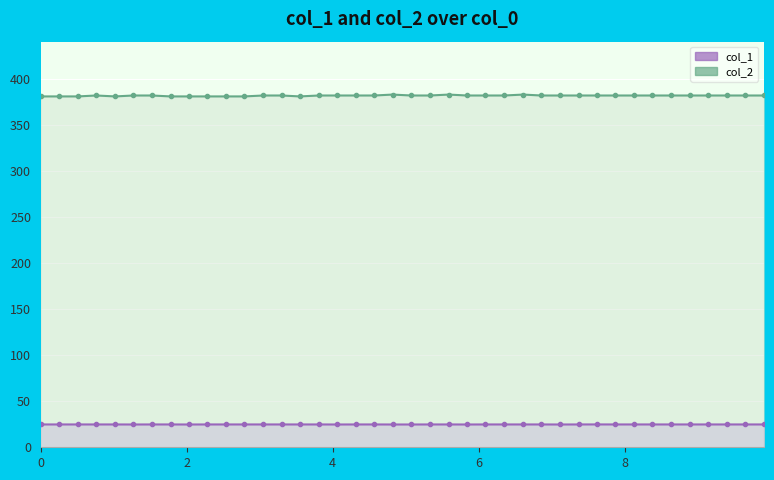

Reading left to right, extract all data points from this chart.

col_1: 24.8	24.8	24.8	24.8	24.8	24.8	24.8	24.8	24.8	24.8	24.8	24.8	24.8	24.8	24.8	24.8	24.8	24.8	24.8	24.8	24.8	24.8	24.8	24.8	24.8	24.8	24.8	24.8	24.8	24.8	24.8	24.8	24.8	24.8	24.8	24.8	24.8	24.8	24.8	24.8
col_2: 381.0	381.0	381.0	382.0	381.0	382.0	382.0	381.0	381.0	381.0	381.0	381.0	382.0	382.0	381.0	382.0	382.0	382.0	382.0	383.0	382.0	382.0	383.0	382.0	382.0	382.0	383.0	382.0	382.0	382.0	382.0	382.0	382.0	382.0	382.0	382.0	382.0	382.0	382.0	382.0